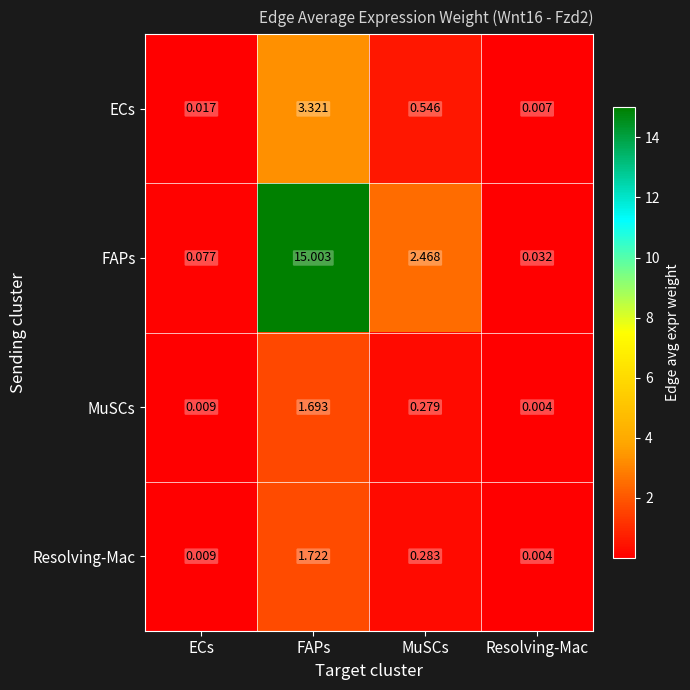

Where does the FAPs series first go above 2?

FAPs